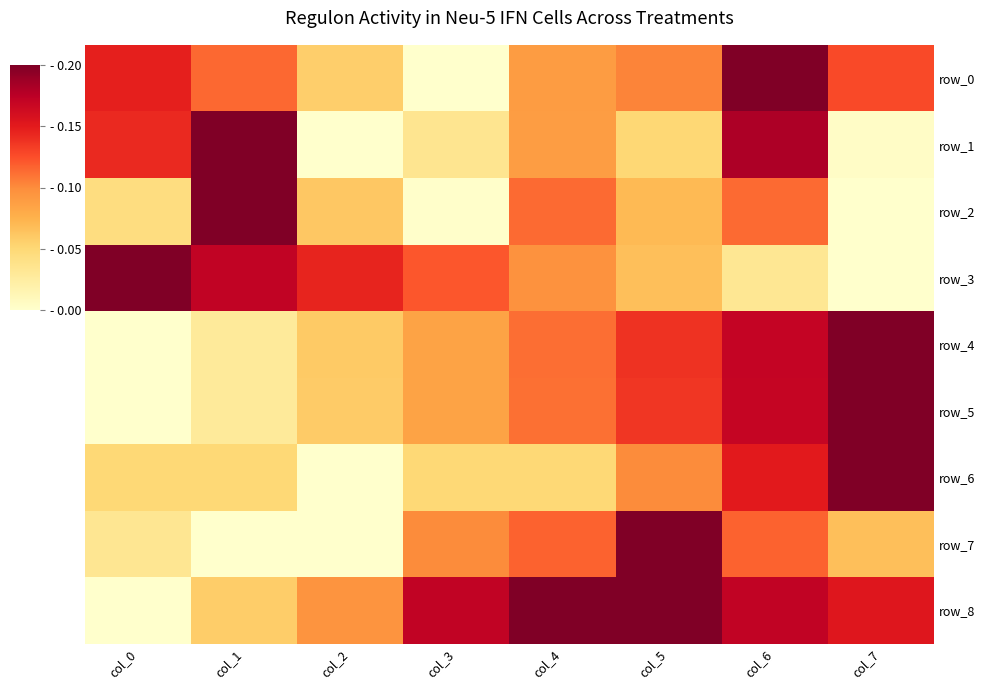

Count the row_3 values in the range 0 to 1.

8